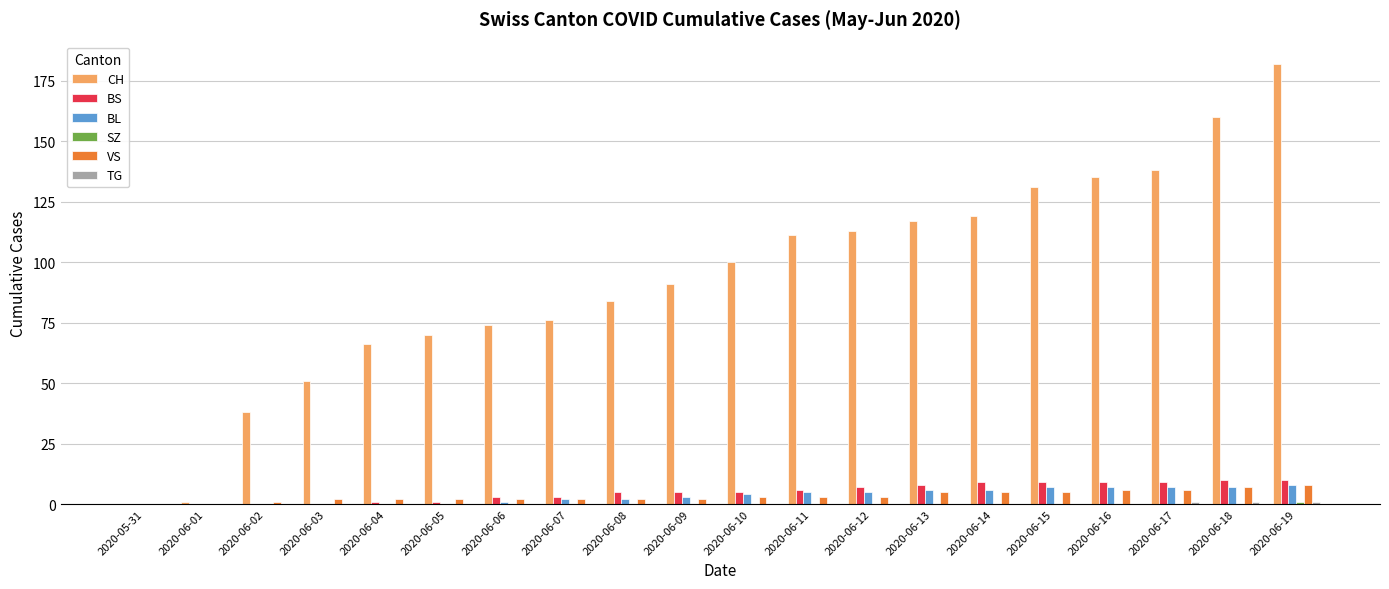

Between 2020-05-31 and 2020-06-15, which series saw the biggest shift?

CH